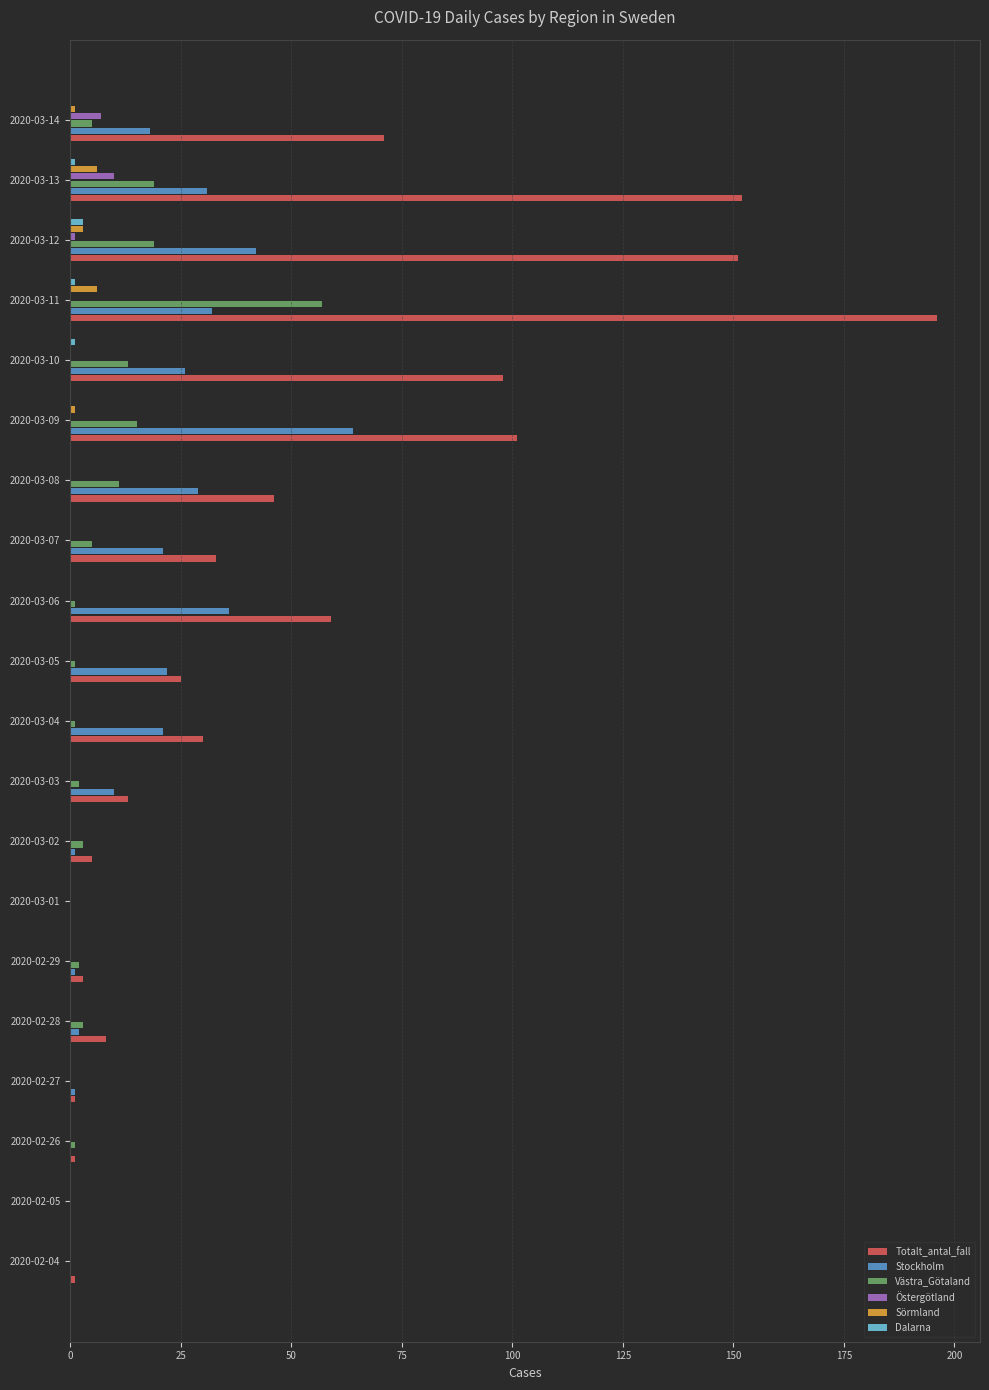

What are all the series names shown in the legend?

Totalt_antal_fall, Stockholm, Västra_Götaland, Östergötland, Sörmland, Dalarna